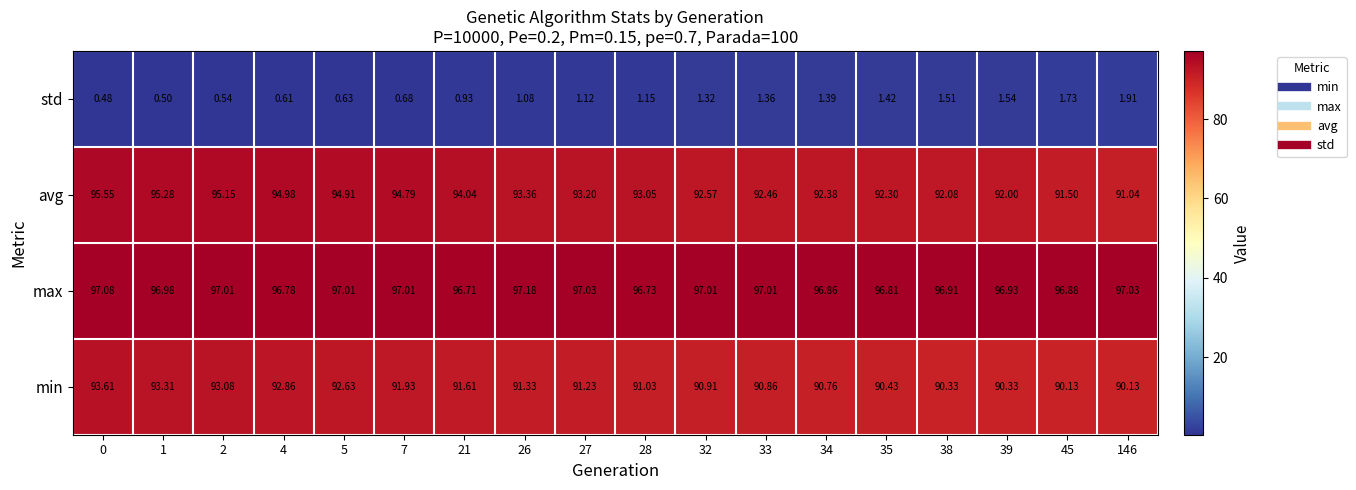

Which series has the largest total across all categories?

max